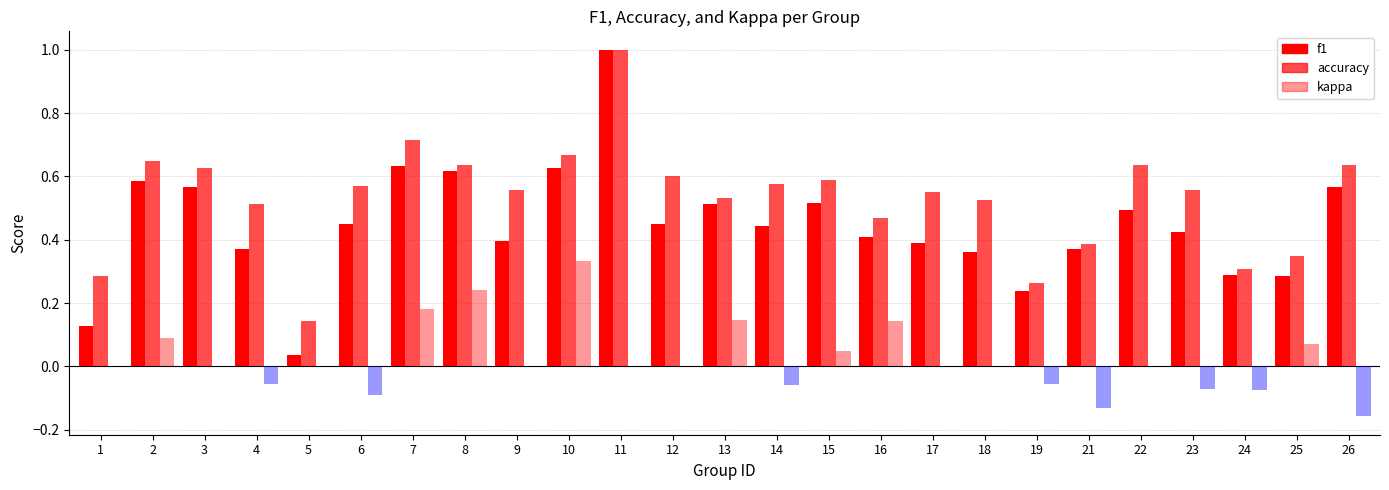

What is the difference between the second highest and second lowest values in the accuracy series?

0.5